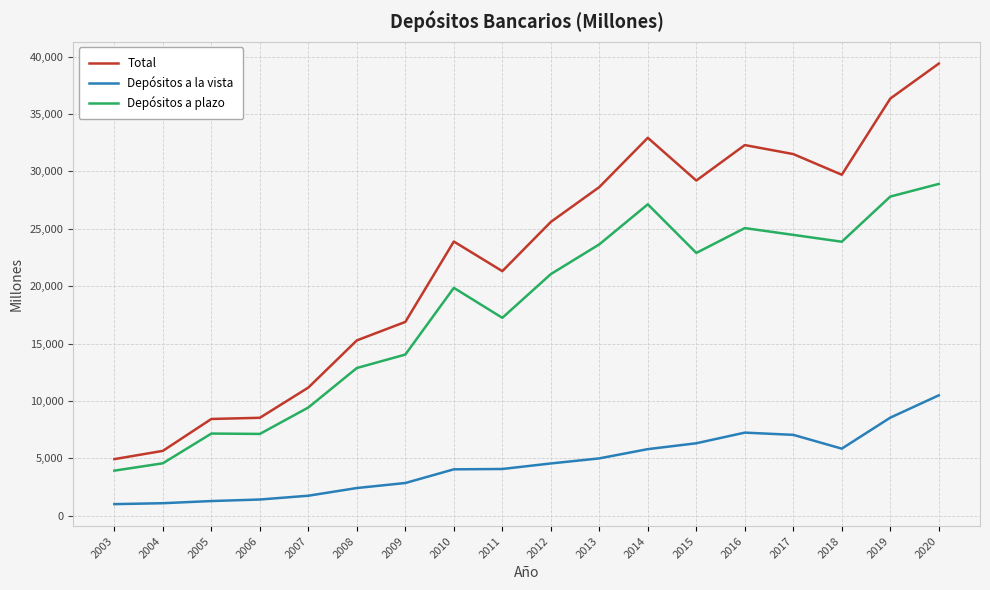

Which series has the widest spread of values?

Total